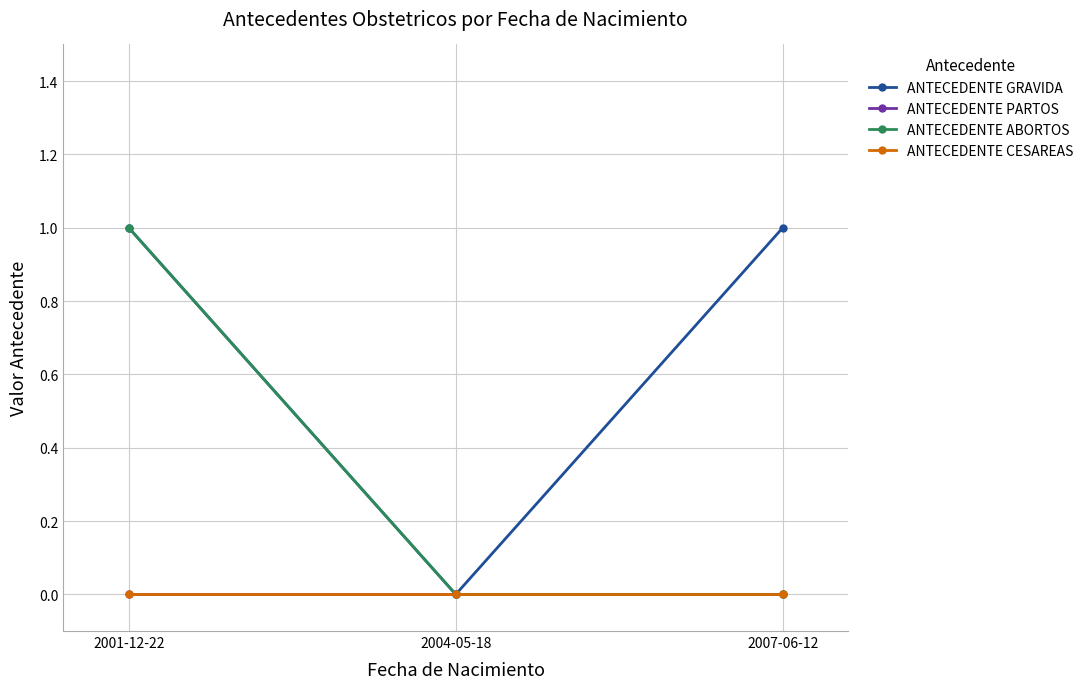

Does the chart have visible grid lines?

Yes